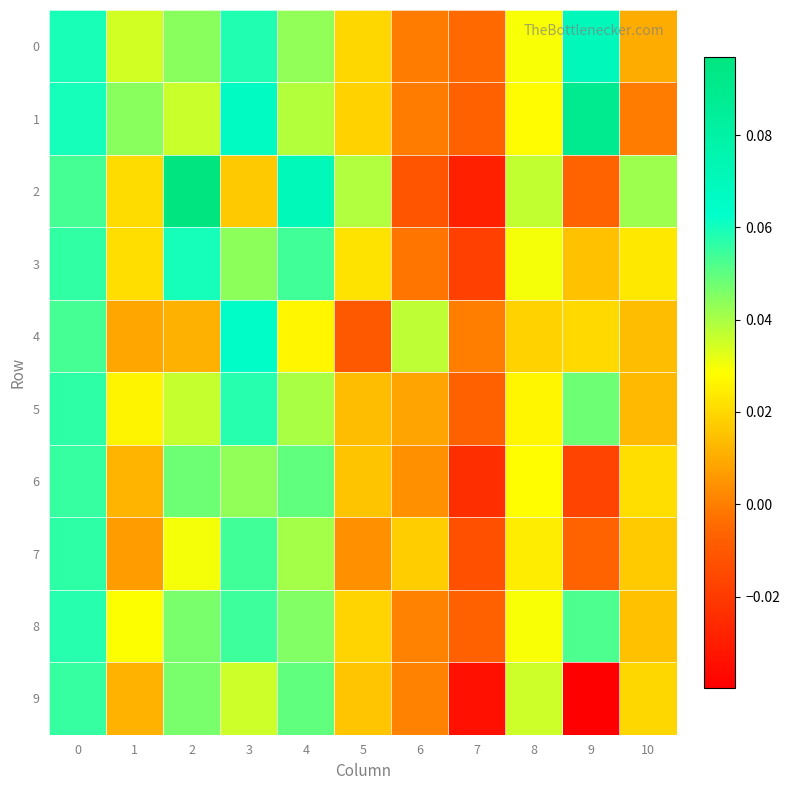

Count the number of data series in this chart.

10